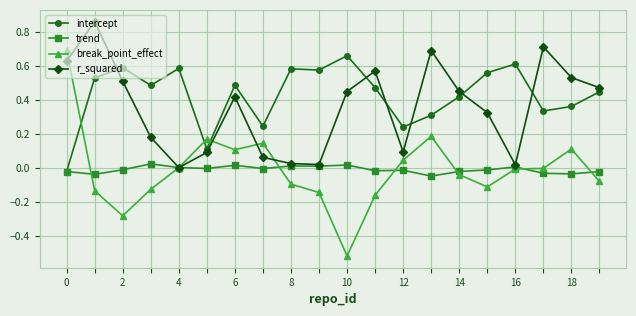

True or false: intercept has more than 0 points higher than both neighbors.

True